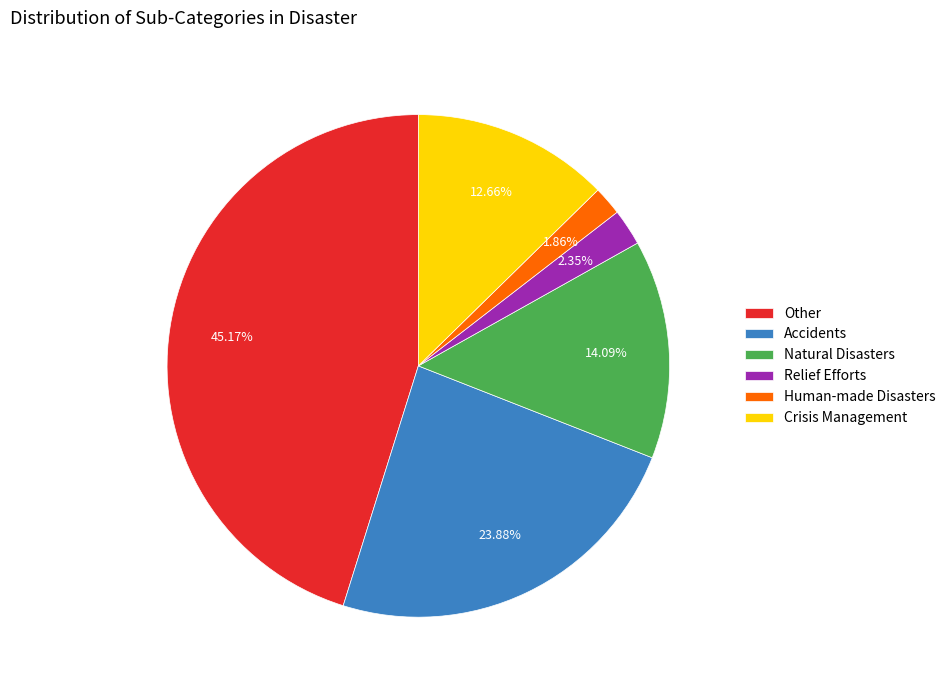

Between Other and Relief Efforts, which is larger?

Other